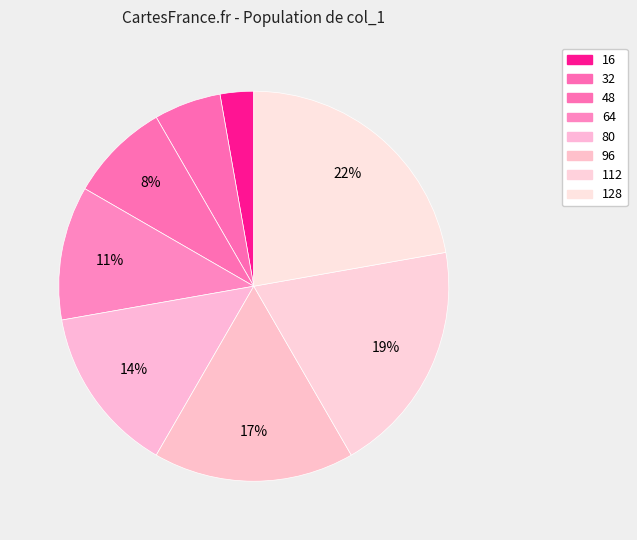

To the nearest percent, what is the difference between the largest and smallest slice percentages?

19%